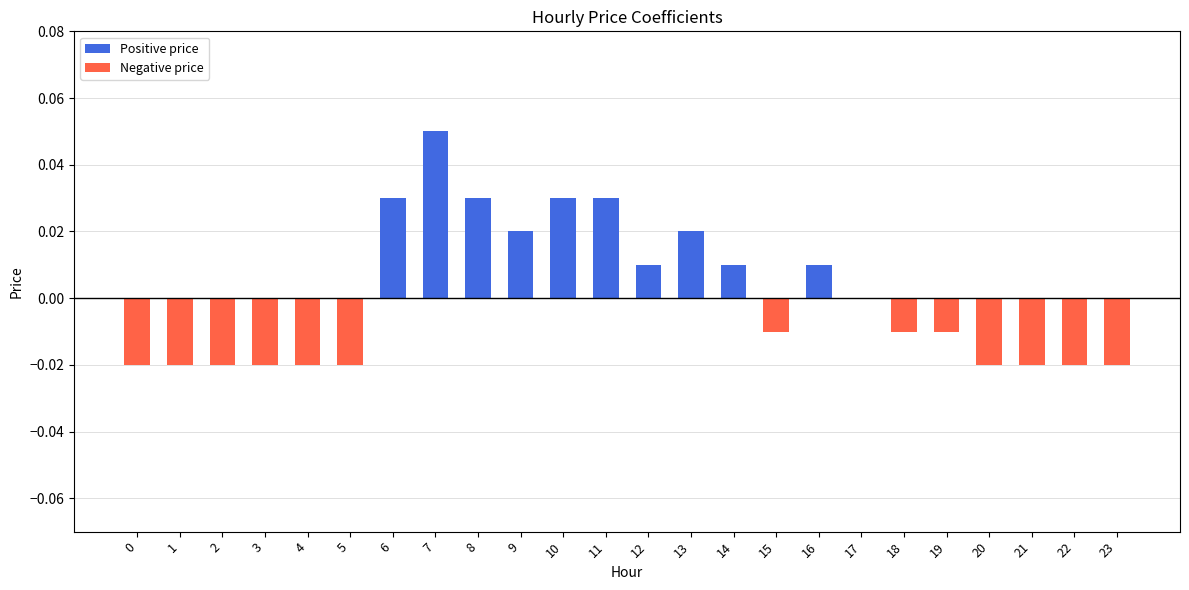

Is it true that the value at 20 is -0.0?

True